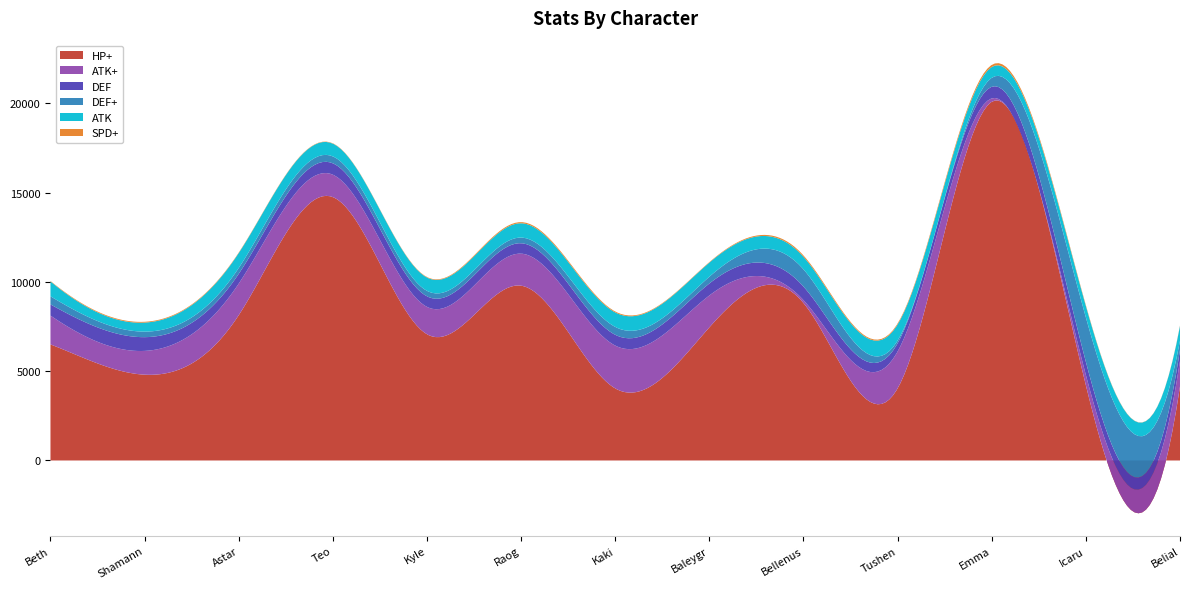

Reading left to right, what are all the values shown in this chart?

HP+: 6499	4804	8135	14749	7067	9789	4035	7454	8817	4036	20085	4209	4145
ATK+: 1614	1332	1766	1255	1531	1794	2397	1786	163	2062	191	579	1429
DEF: 626	769	549	637	593	582	604	670	758	461	649	736	615
DEF+: 454	311	330	387	306	318	442	380	965	155	503	2487	515
ATK: 834	505	834	714	747	801	812	790	703	900	606	637	823
SPD+: 24	45	27	19	29	63	52	28	76	57	118	47	28